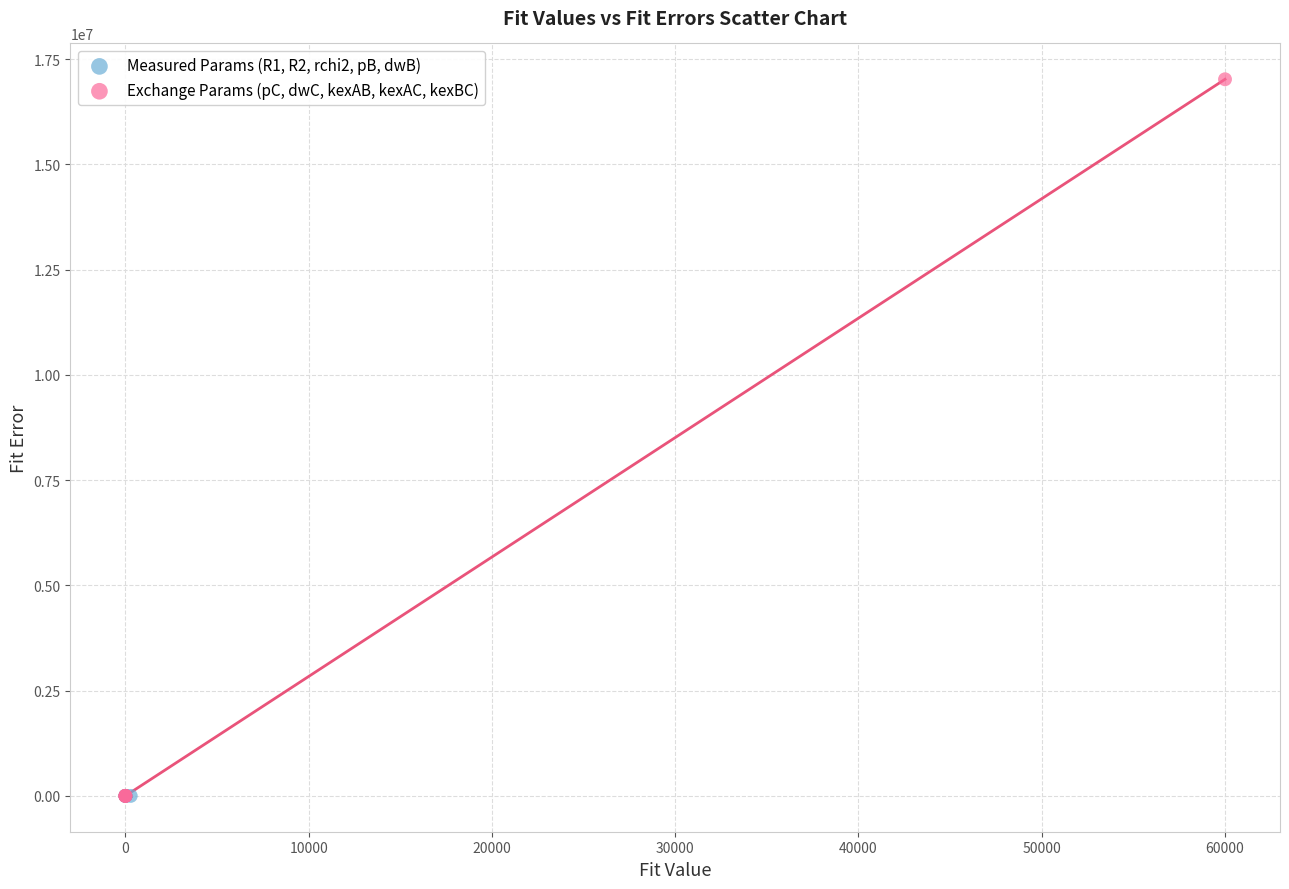

Which series has the widest spread of Y values?

Exchange Params (pC, dwC, kexAB, kexAC, kexBC)